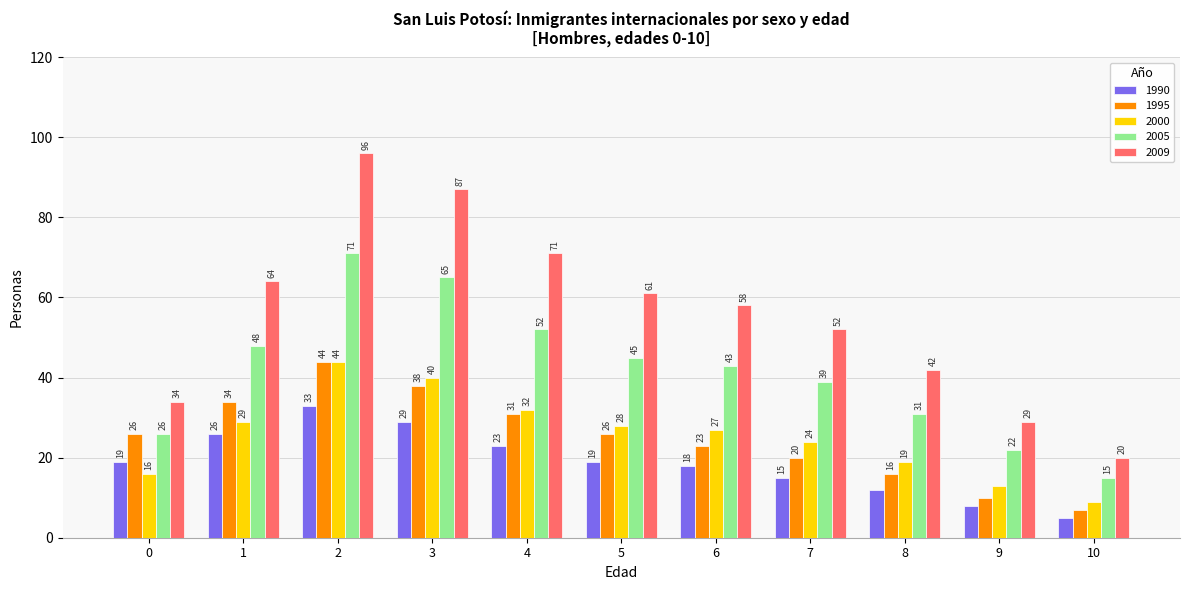

Which series has the largest total across all categories?

2009